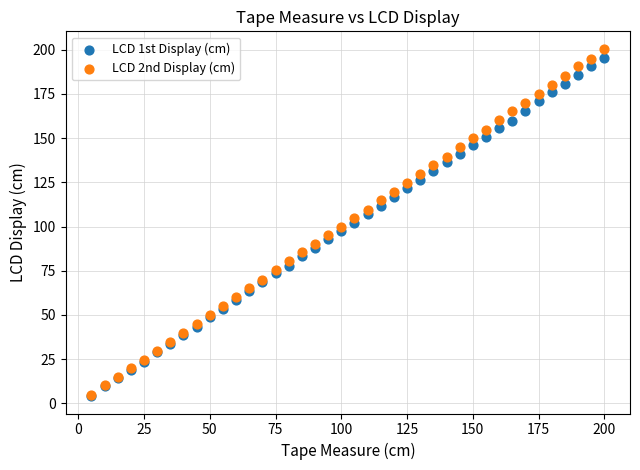

What are all the series names shown in the legend?

LCD 1st Display (cm), LCD 2nd Display (cm)